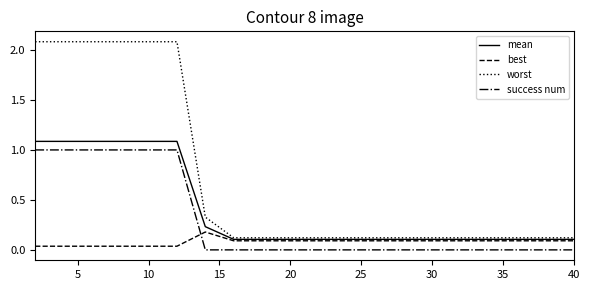

Which series has the widest spread of values?

worst